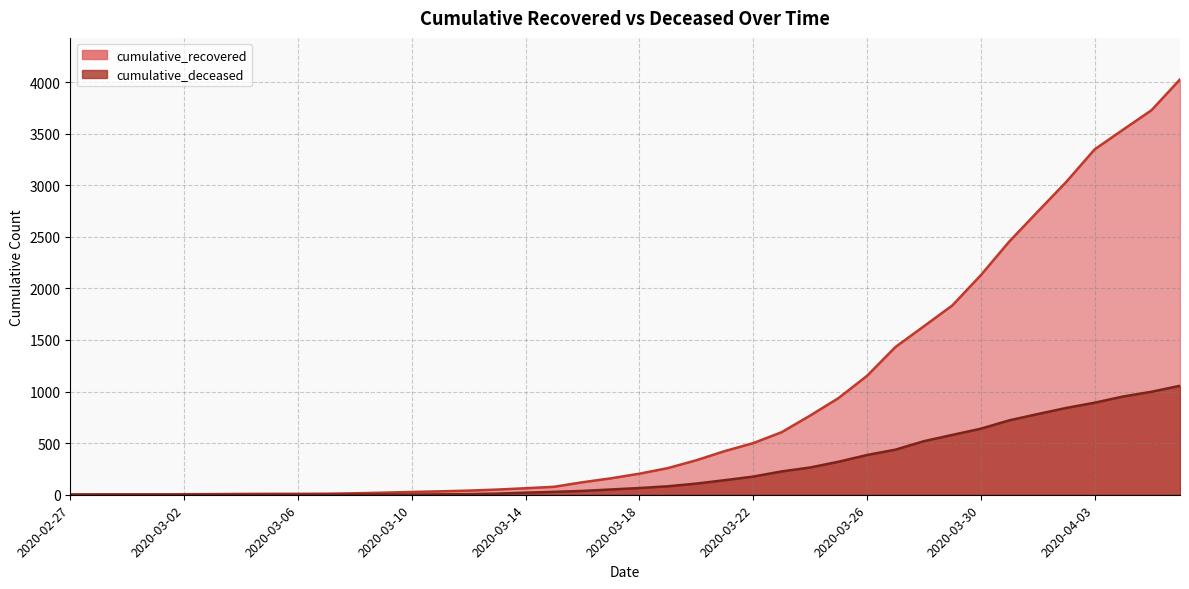

How many data points in cumulative_recovered are above 204?

19